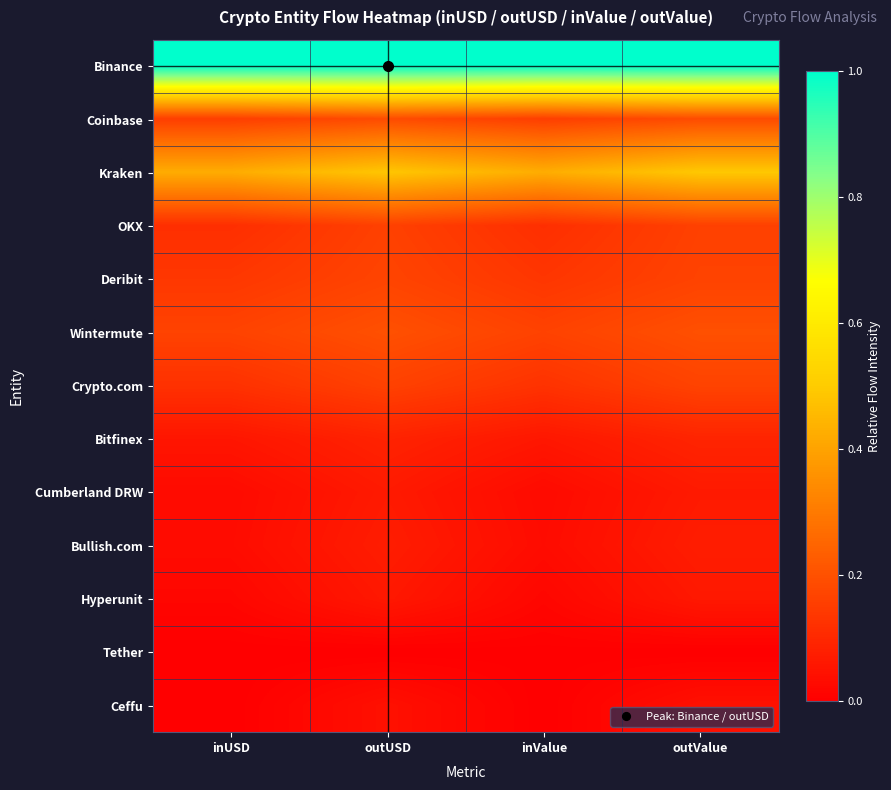

What is the maximum value shown in the chart?

1.0